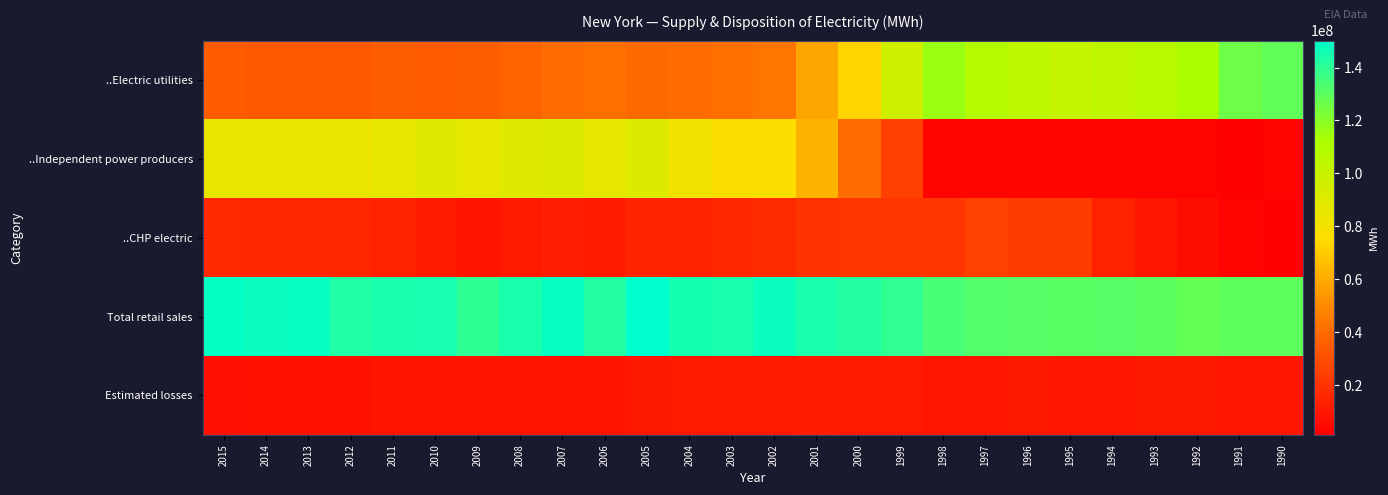

At which category is the sum across all series the highest?

2005